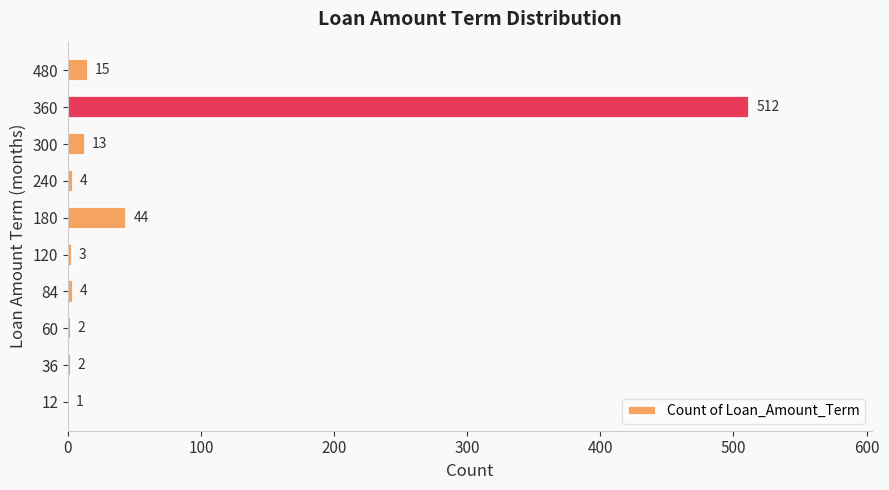

What is the average value?

60